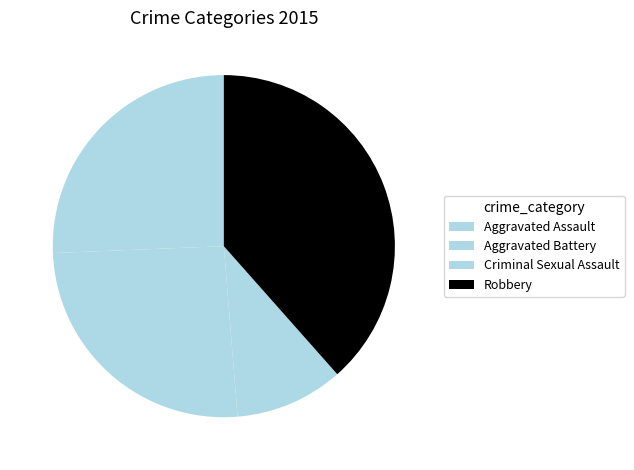

Count the number of slices in the pie.

4